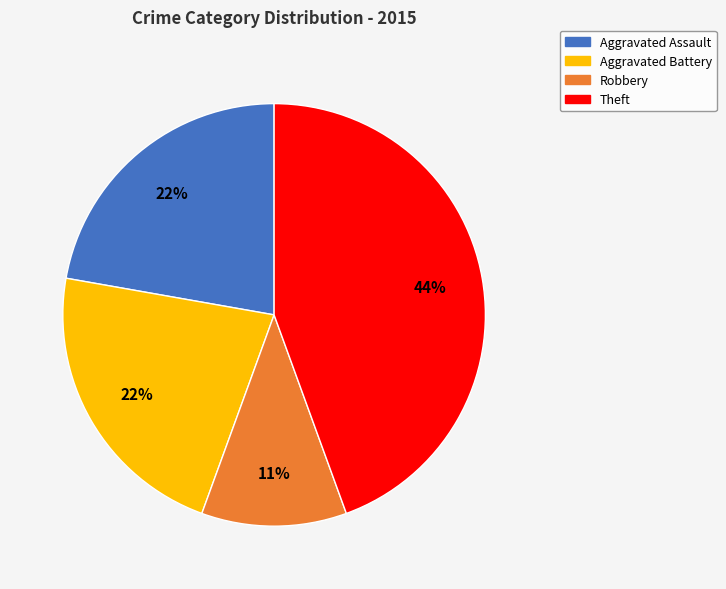

Do Robbery and Aggravated Assault together represent more than half of the pie?

No